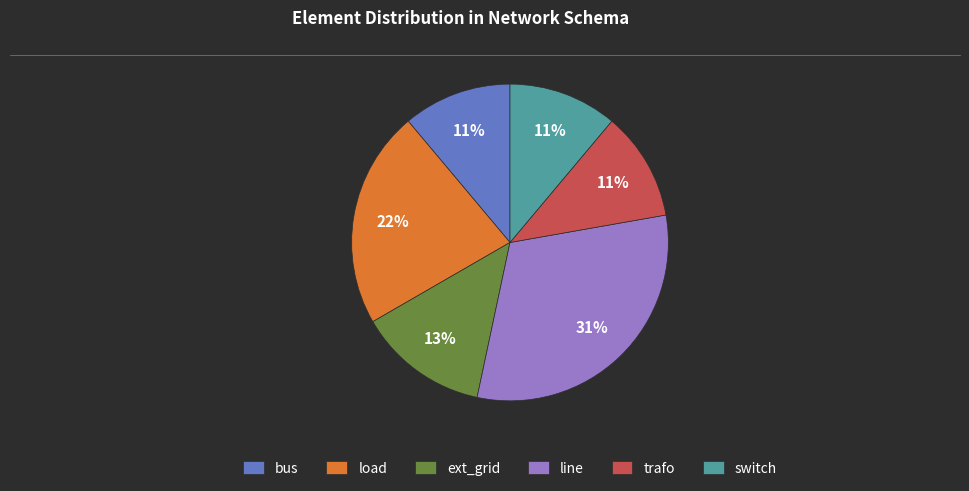

To the nearest percent, what portion does ext_grid represent?

13%